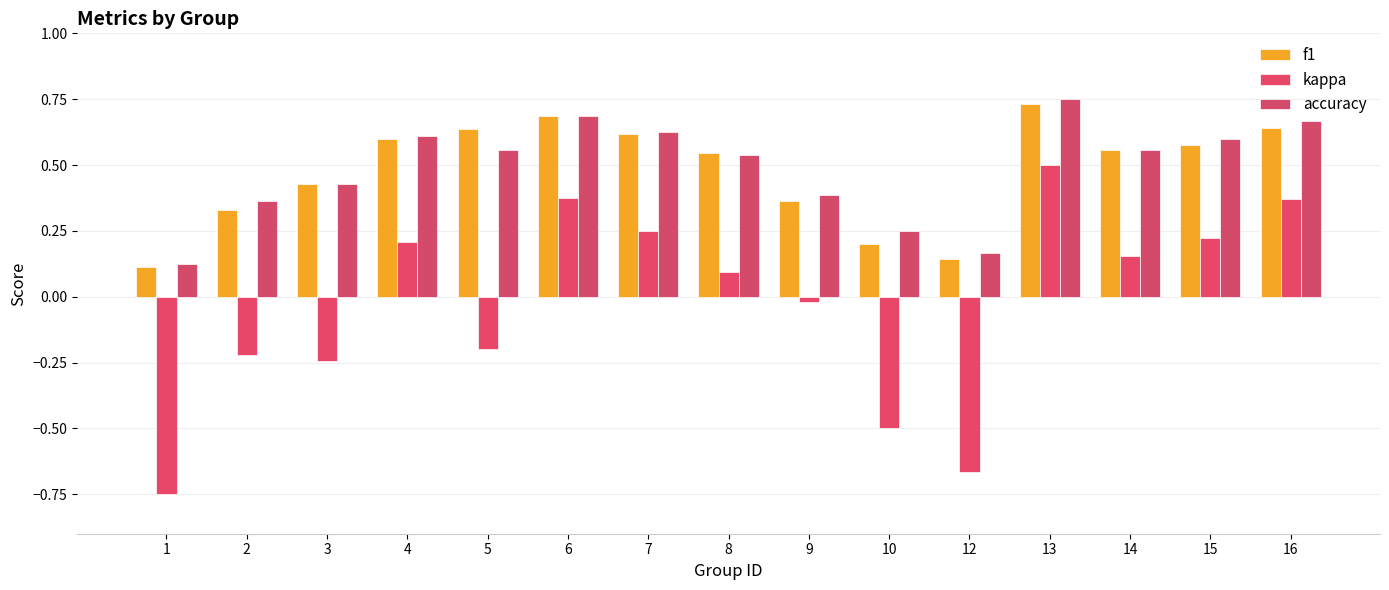

How many f1 values are between 0 and 1?

15